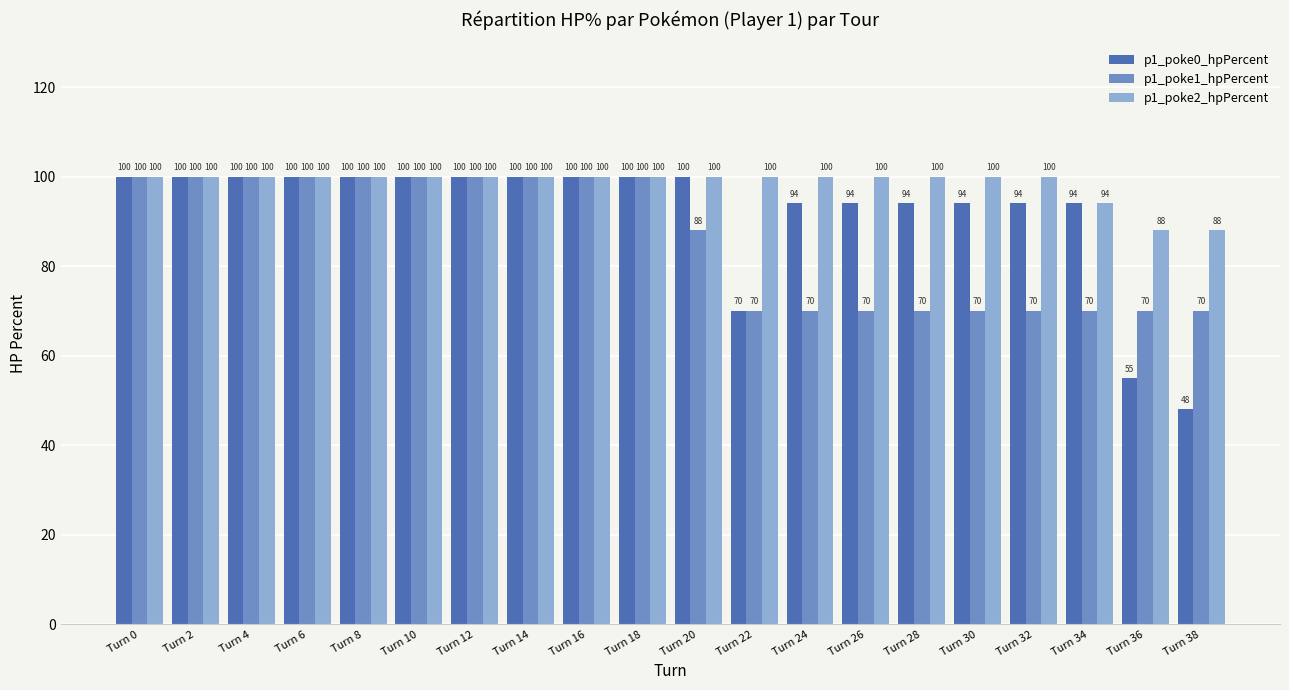

What is the difference between the p1_poke1_hpPercent values at Turn 34 and Turn 8?

30